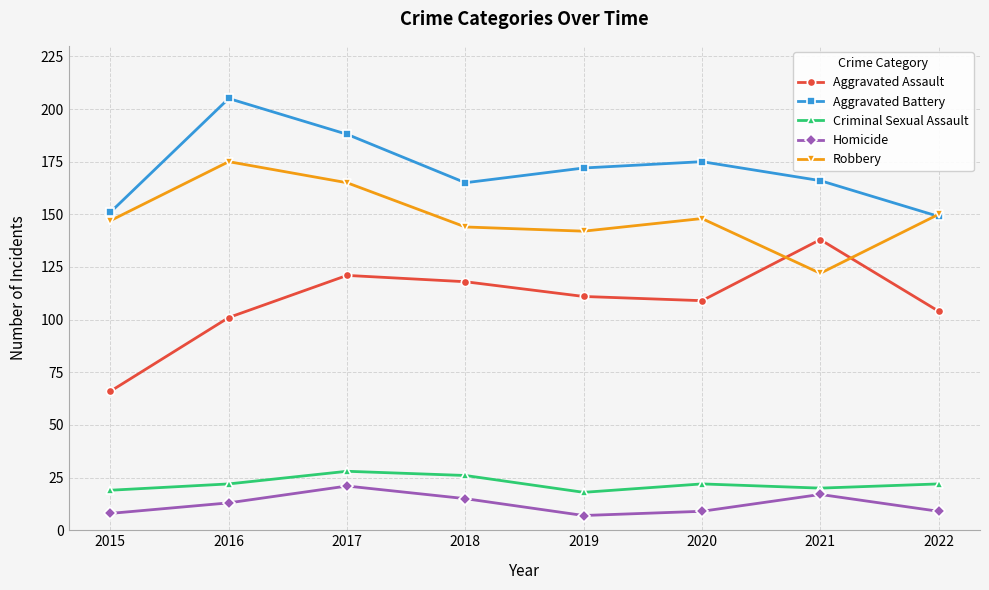

How many lines are shown in the chart?

5